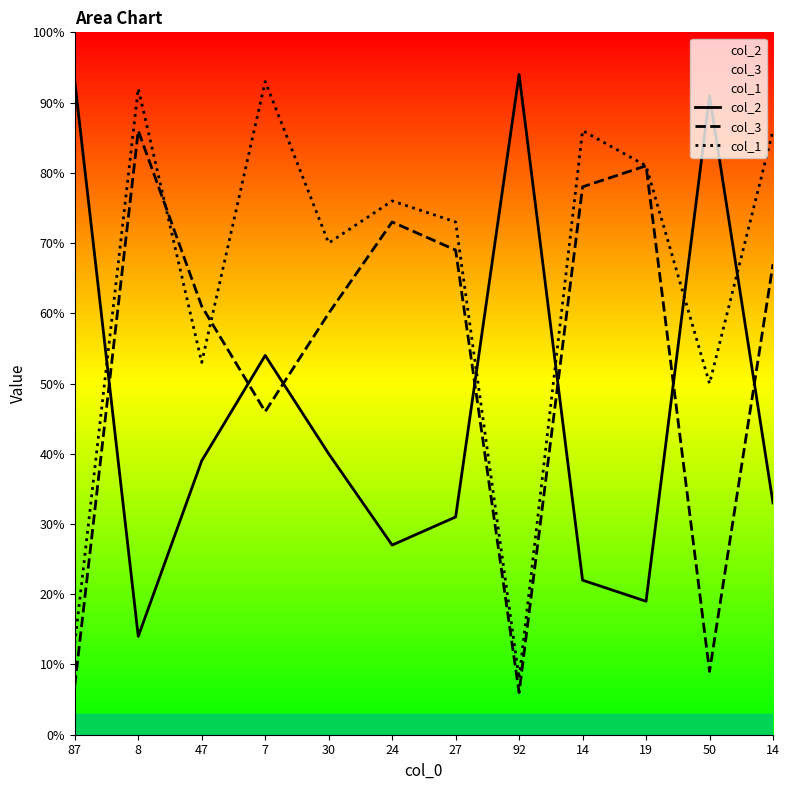

What is the label of the 8th point from the left?

92